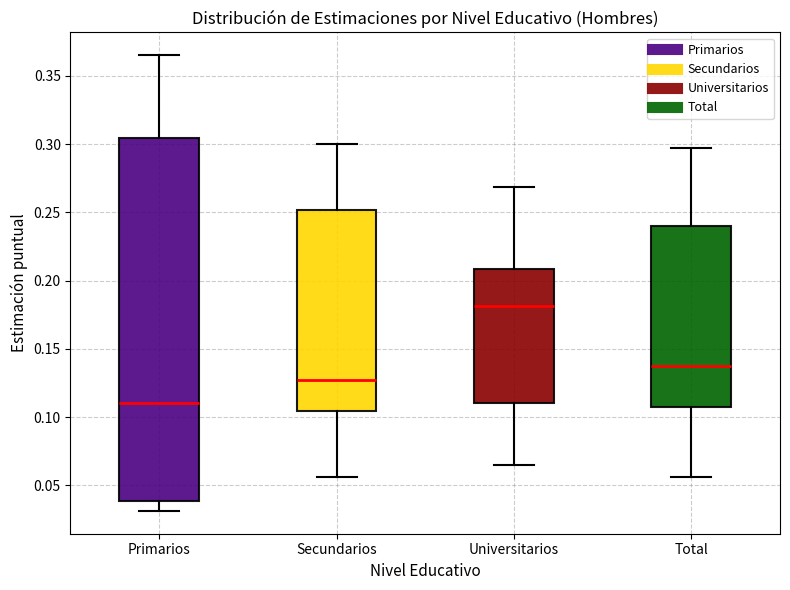

Which box is the tallest, from its lower edge to its upper edge?

Primarios